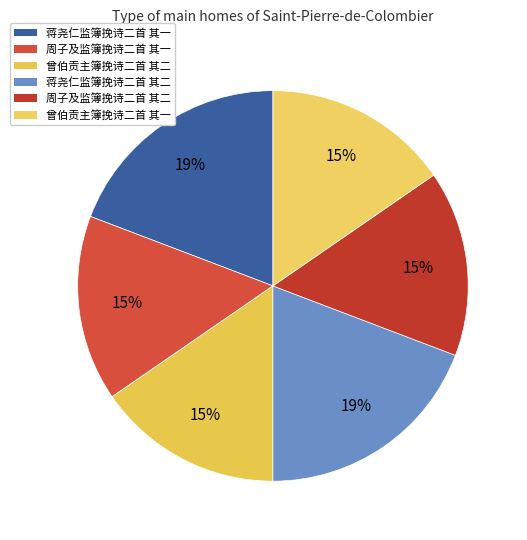

Which slice is the largest?

蒋尧仁监簿挽诗二首 其二